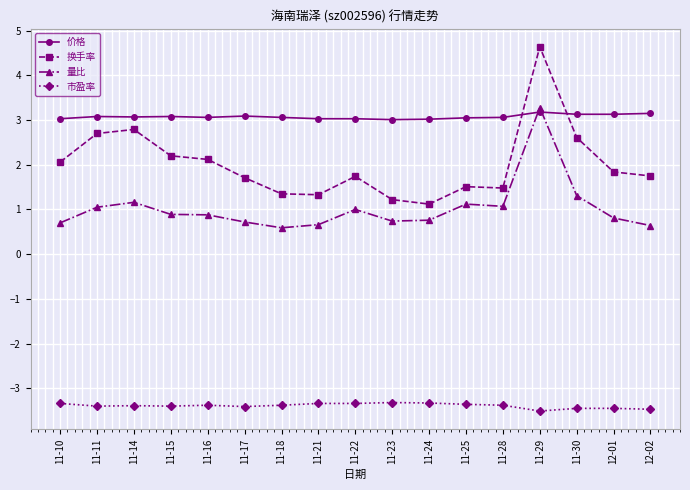

Rank the series at 11-23 from lowest to highest value.

市盈率, 量比, 换手率, 价格